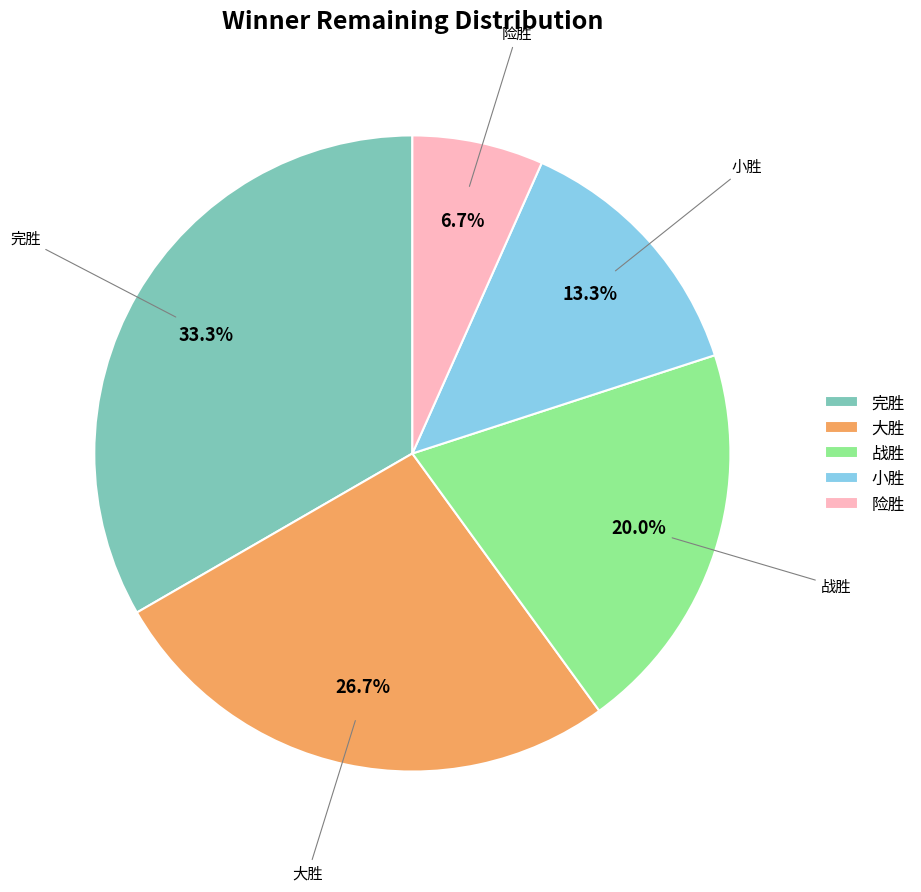

Rank the categories by value from highest to lowest.

完胜, 大胜, 战胜, 小胜, 险胜